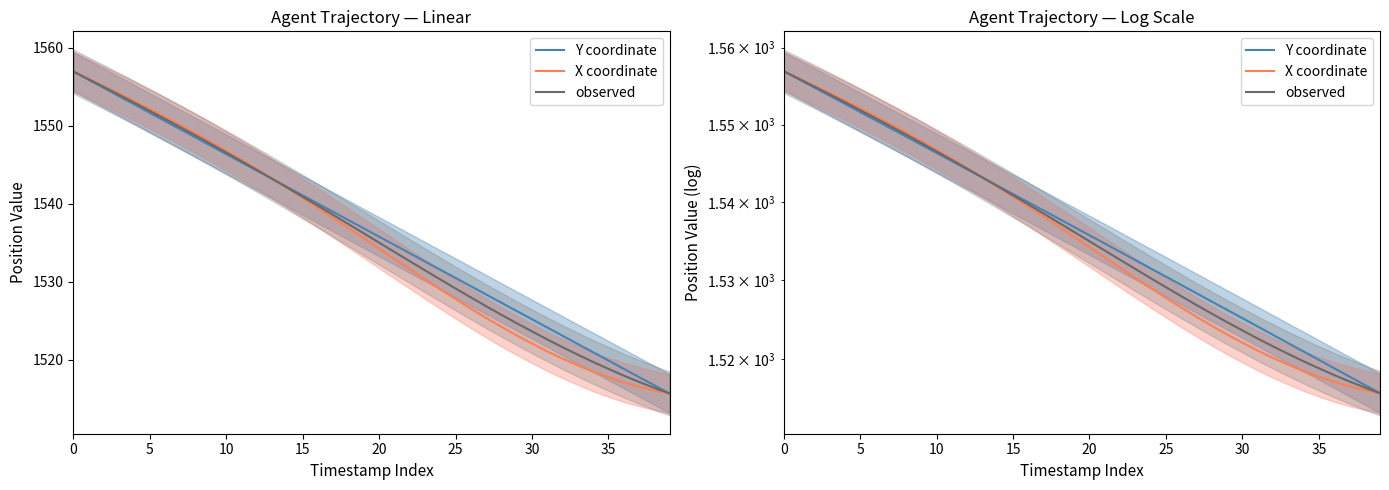

What is the smallest value displayed?

1515.7